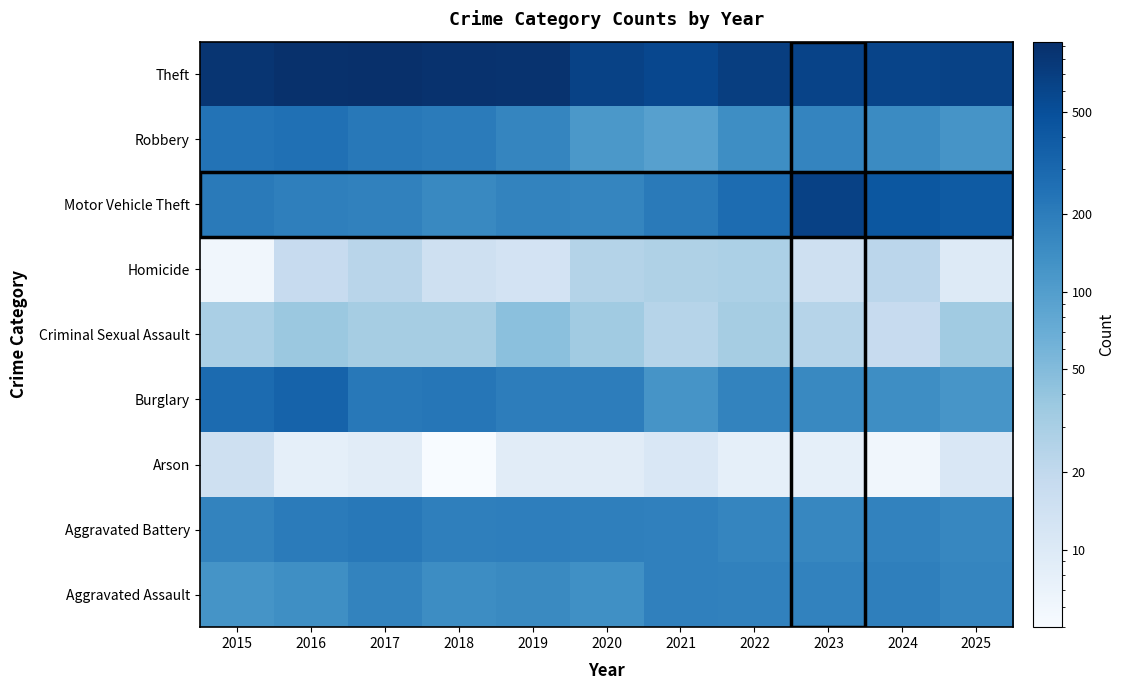

At which category is the sum across all series the highest?

2016